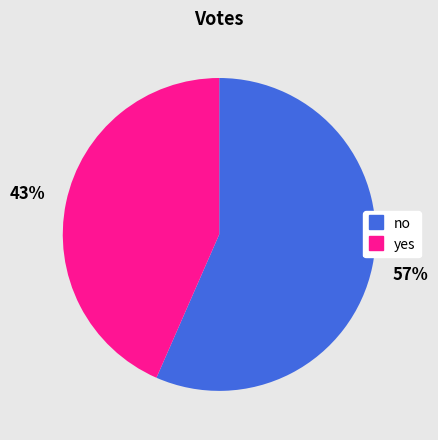

Rank the categories by value from highest to lowest.

no, yes